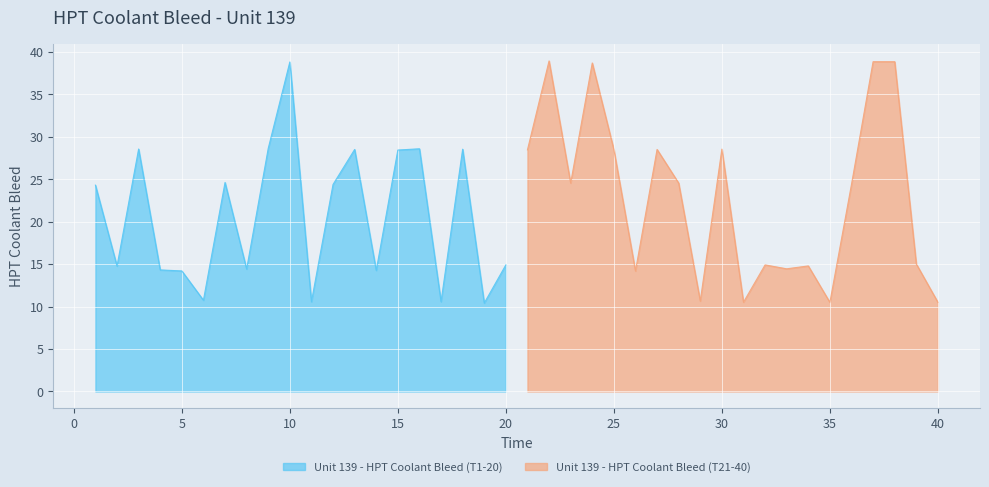

At which label does Unit 139 - HPT Coolant Bleed (T1-20) reach its peak?

10